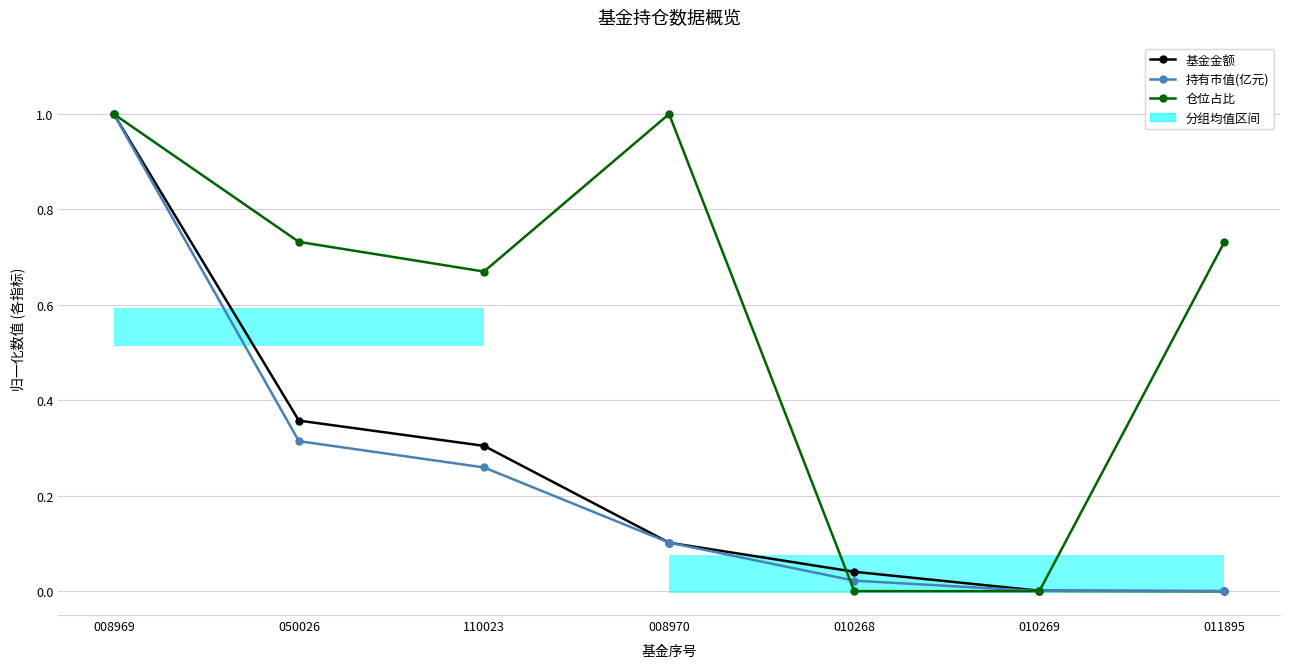

Reading left to right, what are all the values shown in this chart?

基金金额: 008969=1.0	050026=0.4	110023=0.3	008970=0.1	010268=0.0	010269=0.0	011895=0.0
持有市值(亿元): 008969=1.0	050026=0.3	110023=0.3	008970=0.1	010268=0.0	010269=0.0	011895=0.0
仓位占比: 008969=1.0	050026=0.7	110023=0.7	008970=1.0	010268=0.0	010269=0.0	011895=0.7